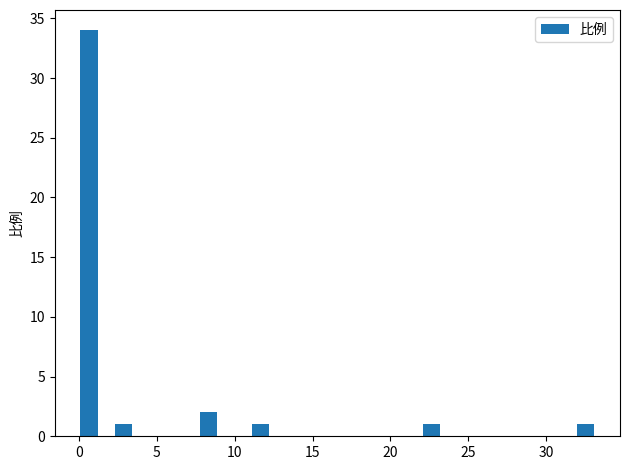

Read against the x-axis, roughly where is the centre of the tallest bar?

0.5